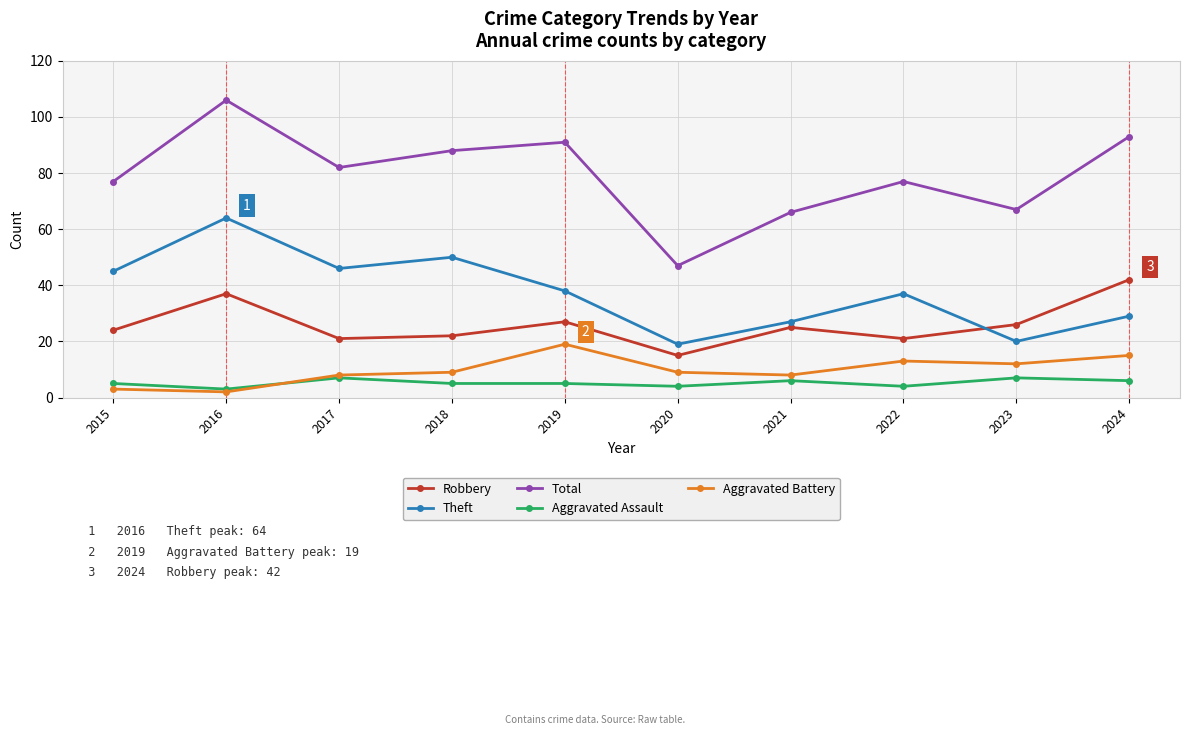

Rank the series by their maximum value, from lowest to highest.

Aggravated Assault, Aggravated Battery, Robbery, Theft, Total